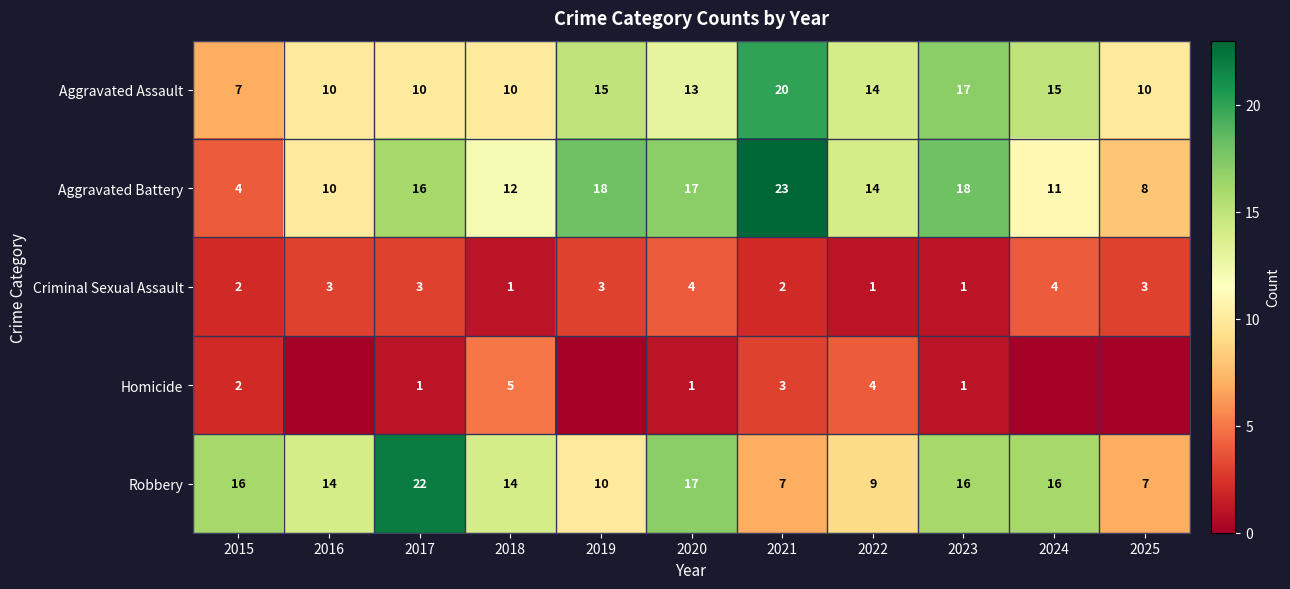

Which has a higher value, 2018 or 2024?

2024